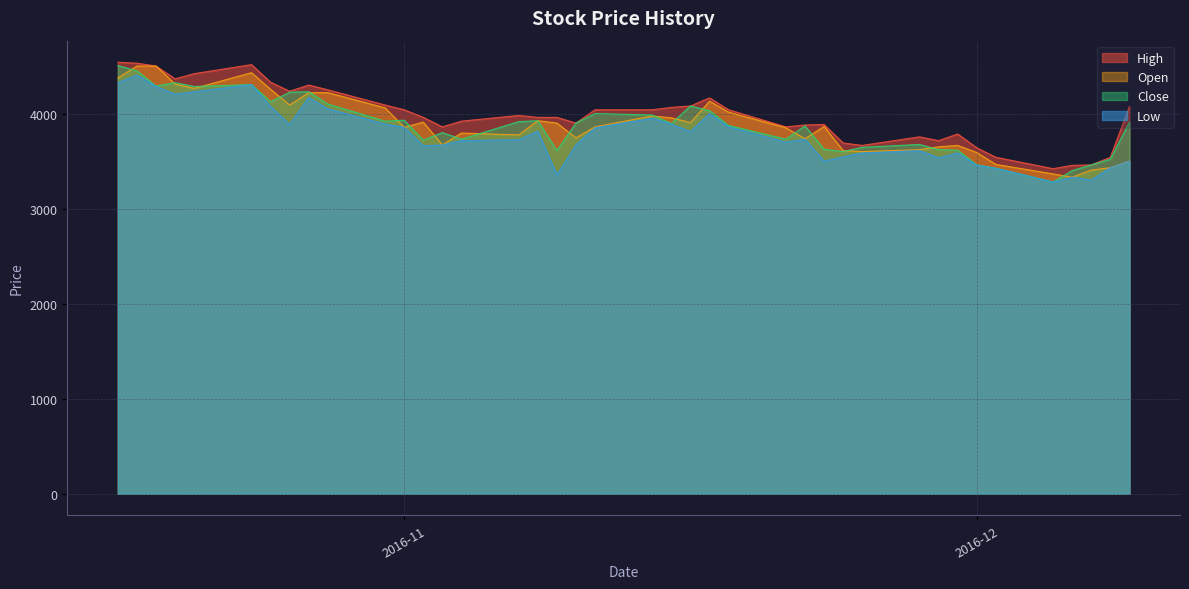

What is the smallest value displayed?

3280